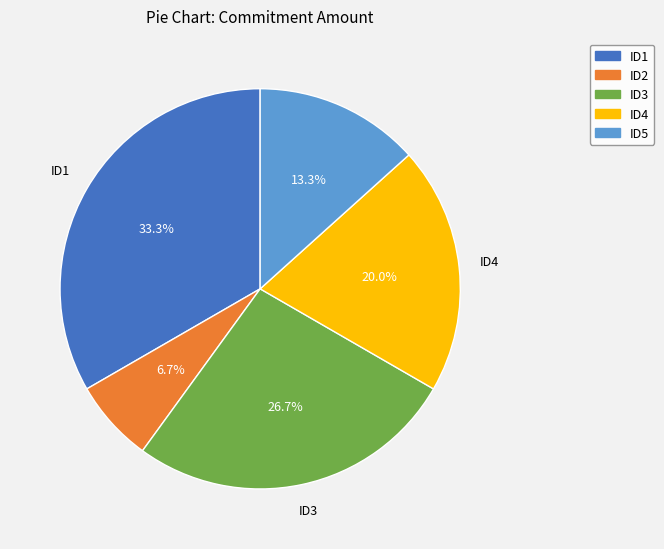

Rank the categories by value from highest to lowest.

ID1, ID3, ID4, ID5, ID2